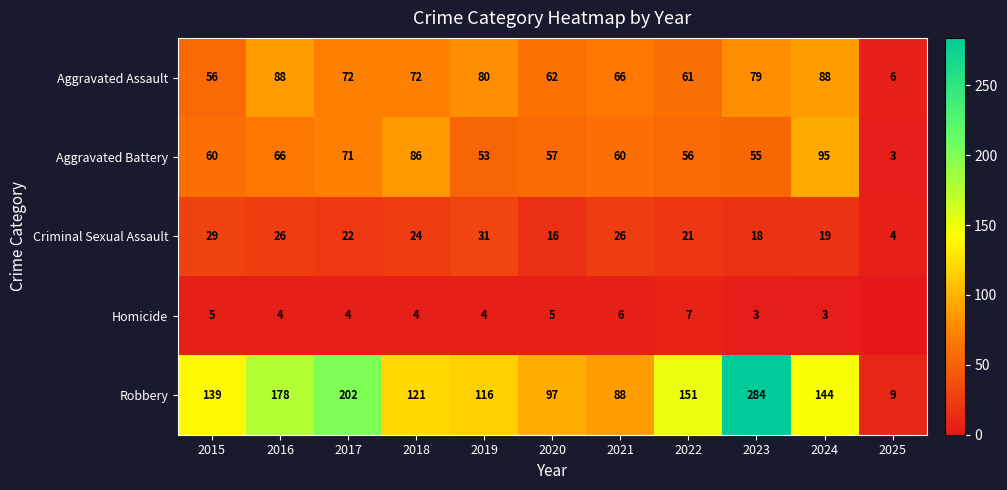

What is the sum of the Aggravated Battery values at 2024 and 2023?

150